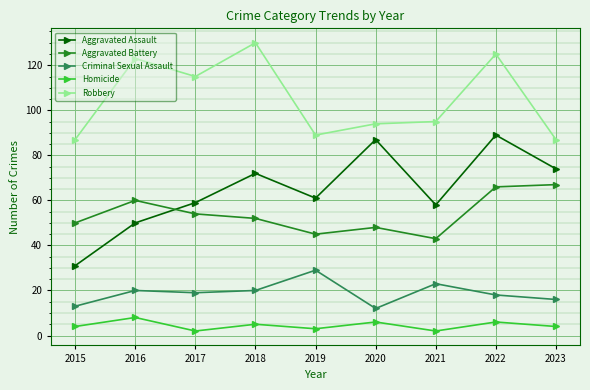

What is the difference between the second highest and second lowest values in the Aggravated Battery series?

21